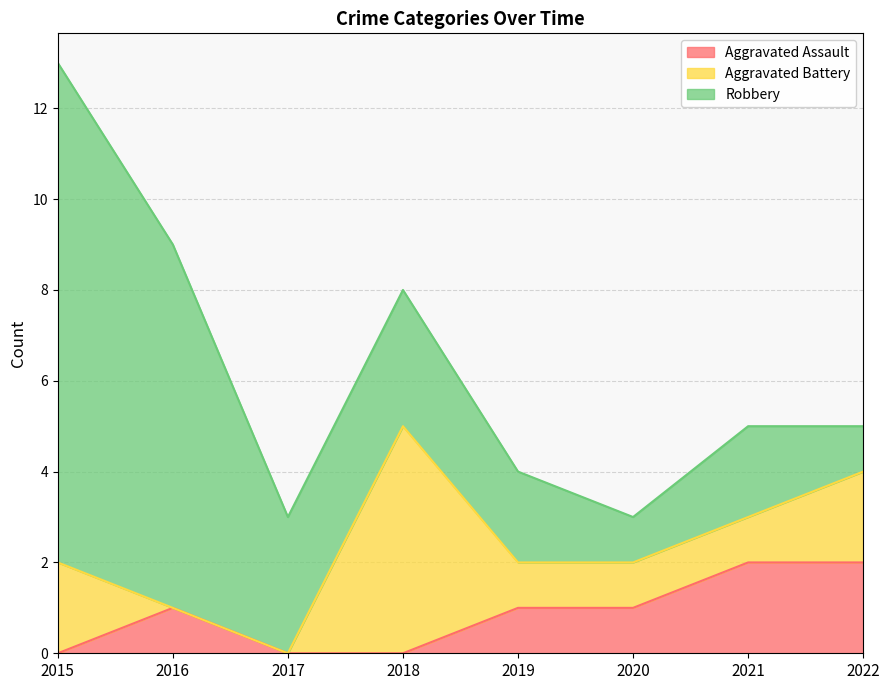

Reading right to left, transcribe all the data shown in this chart.

Aggravated Assault: 2022=2	2021=2	2020=1	2019=1	2018=0	2017=0	2016=1	2015=0
Aggravated Battery: 2022=2	2021=1	2020=1	2019=1	2018=5	2017=0	2016=0	2015=2
Robbery: 2022=1	2021=2	2020=1	2019=2	2018=3	2017=3	2016=8	2015=11